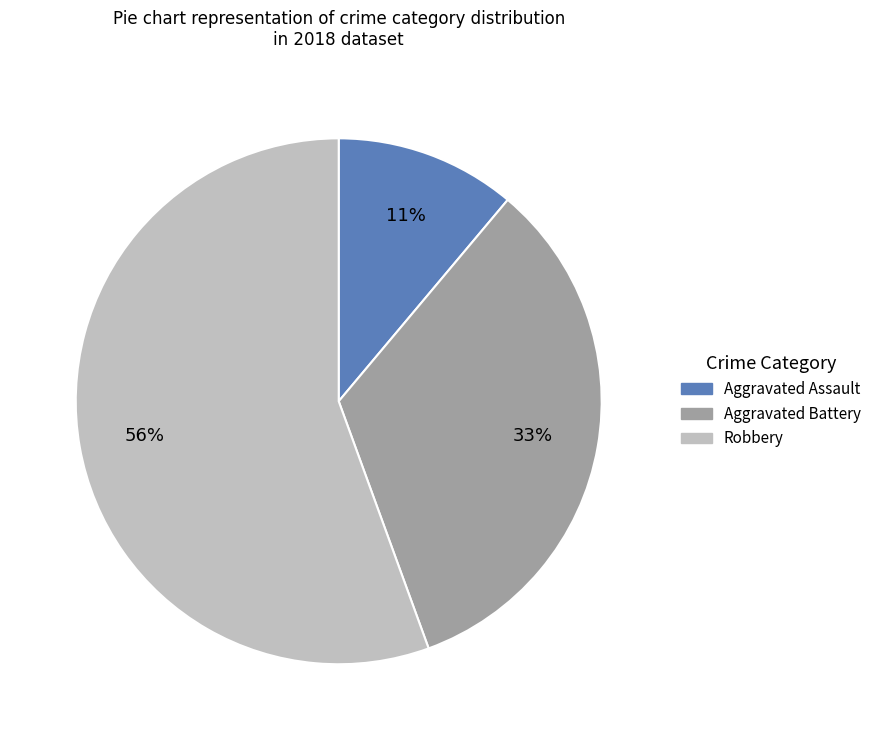

Is there a majority slice in this chart?

Yes